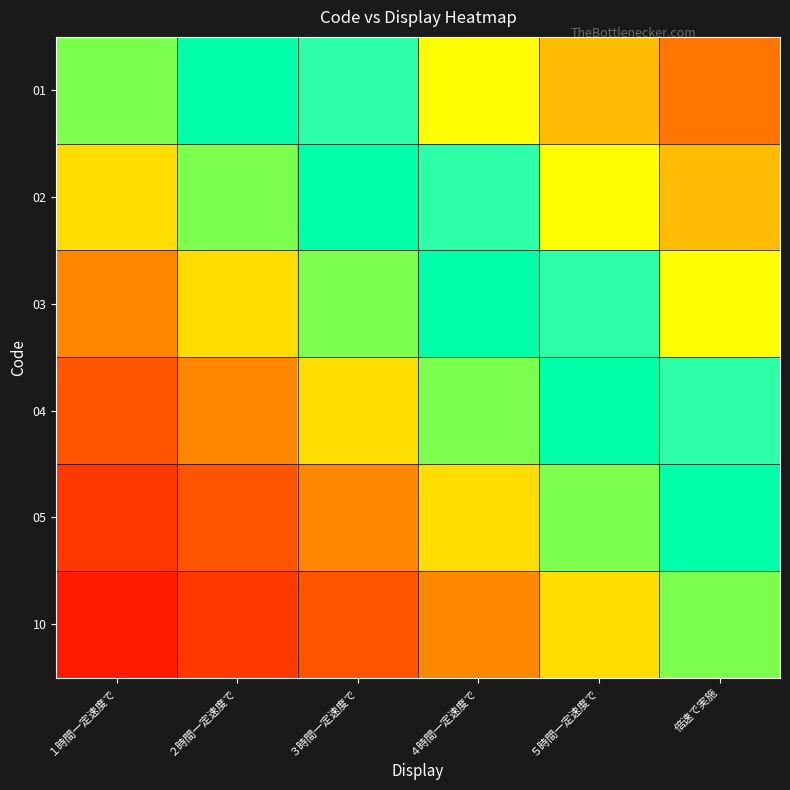

Reading left to right, list all the values displayed in this chart.

01: １時間一定速度で=0.5	２時間一定速度で=0.6	３時間一定速度で=0.7	４時間一定速度で=0.8	５時間一定速度で=0.8	倍速で実施=0.9
02: １時間一定速度で=0.4	２時間一定速度で=0.5	３時間一定速度で=0.6	４時間一定速度で=0.7	５時間一定速度で=0.8	倍速で実施=0.8
03: １時間一定速度で=0.3	２時間一定速度で=0.4	３時間一定速度で=0.5	４時間一定速度で=0.6	５時間一定速度で=0.7	倍速で実施=0.8
04: １時間一定速度で=0.2	２時間一定速度で=0.3	３時間一定速度で=0.4	４時間一定速度で=0.5	５時間一定速度で=0.6	倍速で実施=0.7
05: １時間一定速度で=0.2	２時間一定速度で=0.2	３時間一定速度で=0.3	４時間一定速度で=0.4	５時間一定速度で=0.5	倍速で実施=0.6
10: １時間一定速度で=0.1	２時間一定速度で=0.2	３時間一定速度で=0.2	４時間一定速度で=0.3	５時間一定速度で=0.4	倍速で実施=0.5